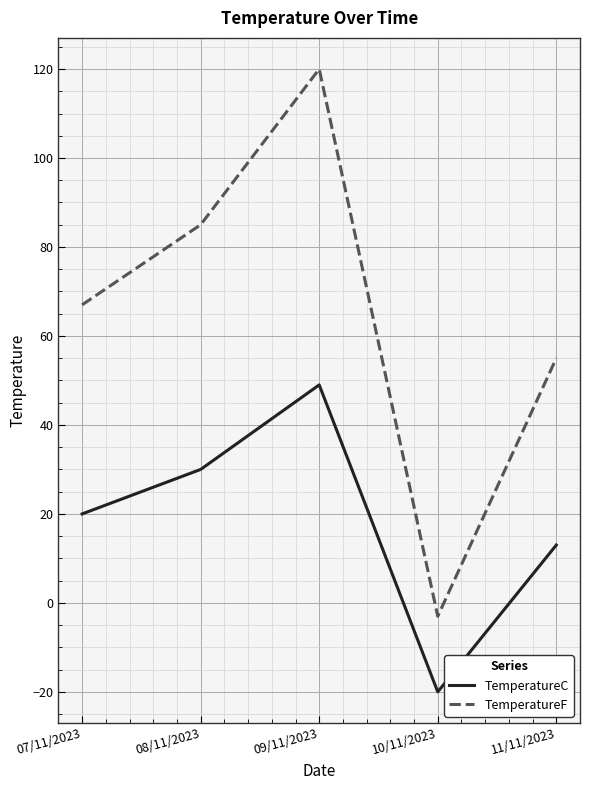

How many values in the TemperatureF series are below 67?

2